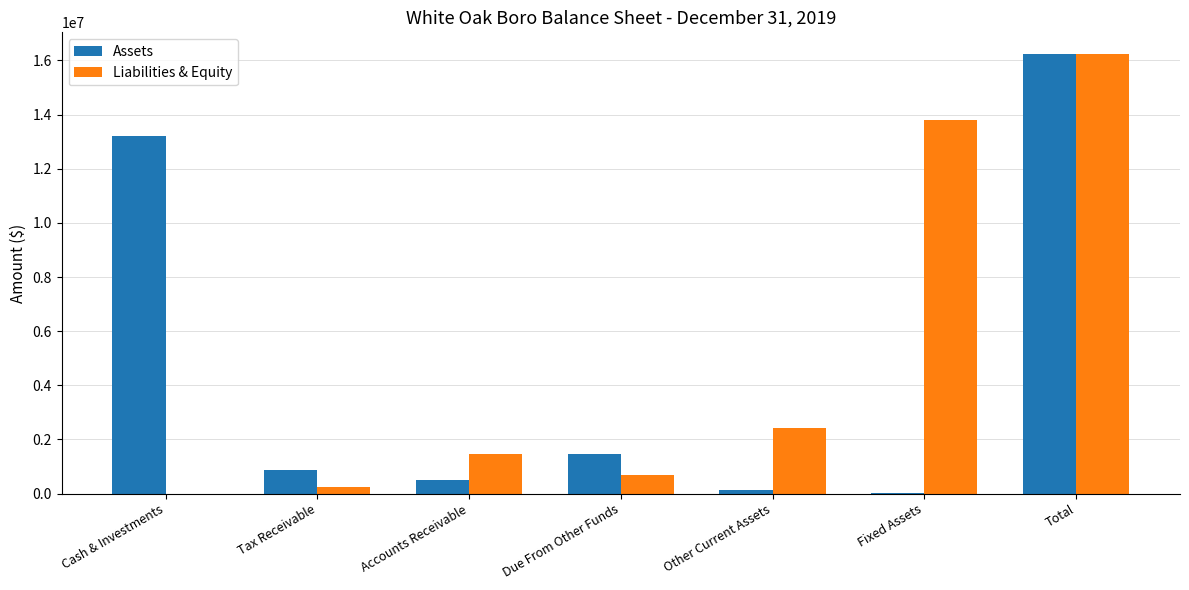

The Liabilities & Equity series shows 2427995 at Other Current Assets. True or false?

True